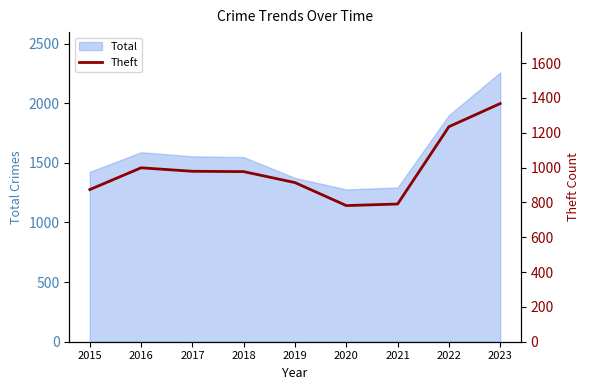

How many points are higher than both their immediate neighbors (excluding endpoints)?

1